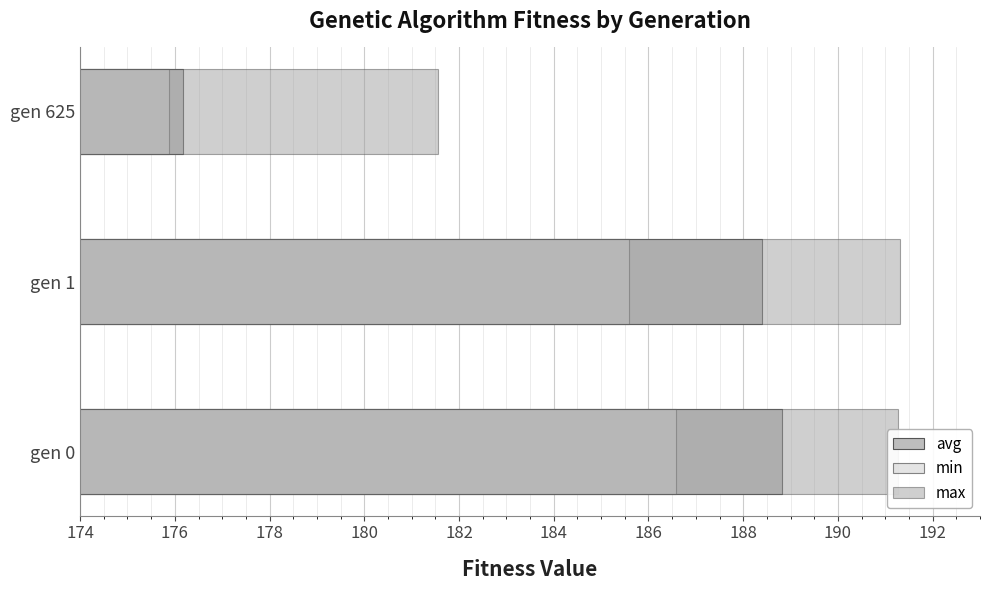

At how many categories does at least one series exceed 186?

2